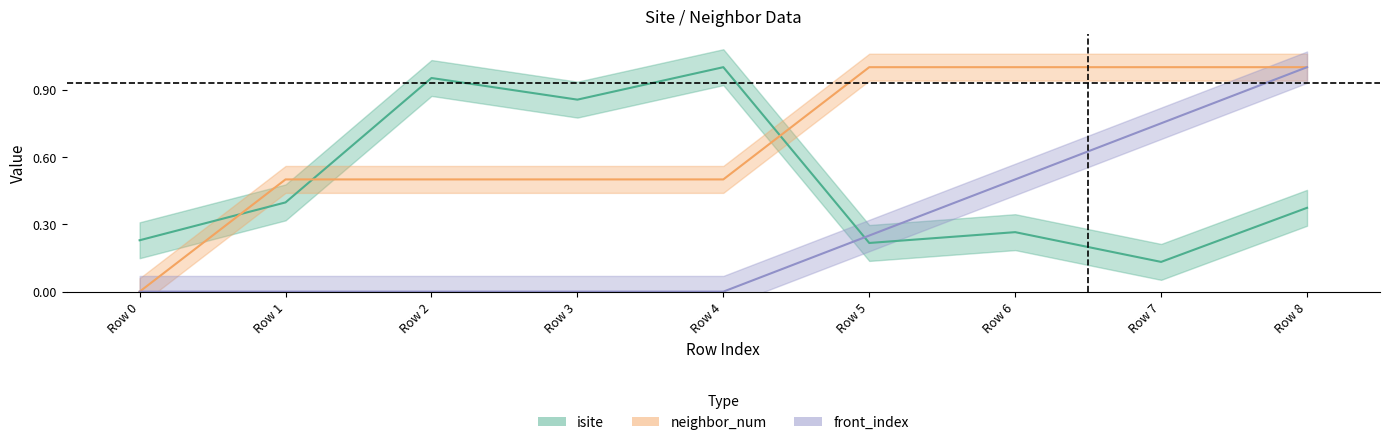

True or false: isite has a value of 0.9 at Row 3.

True